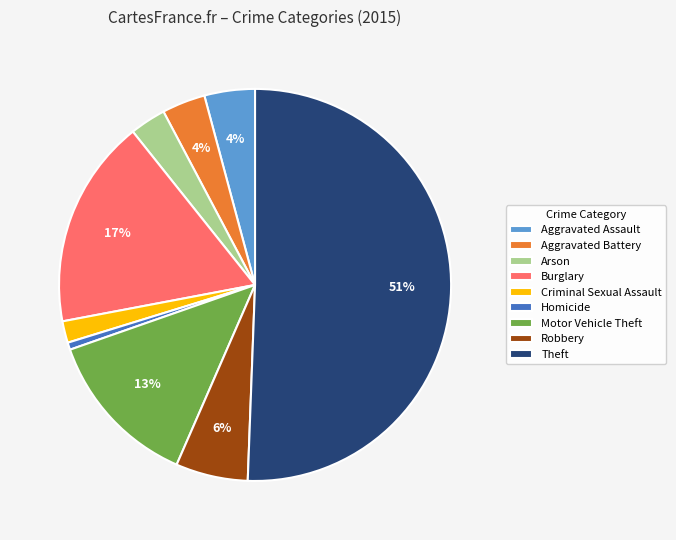

To the nearest percent, what is the difference between the largest and smallest slice percentages?

50%